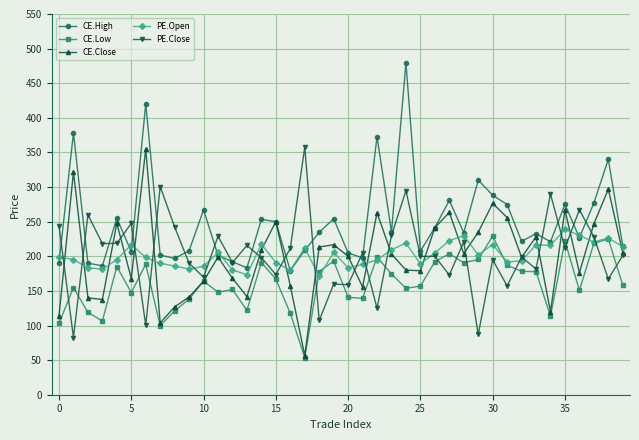

Which series has the largest total across all categories?

CE.High